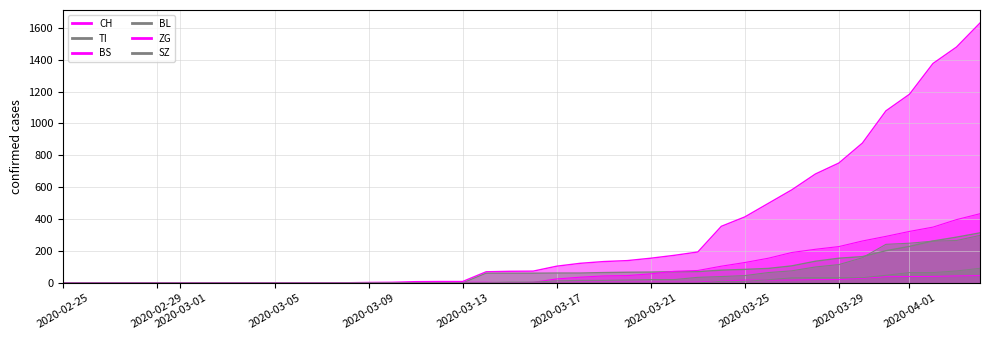

How many data points in BS are less than 4?

16